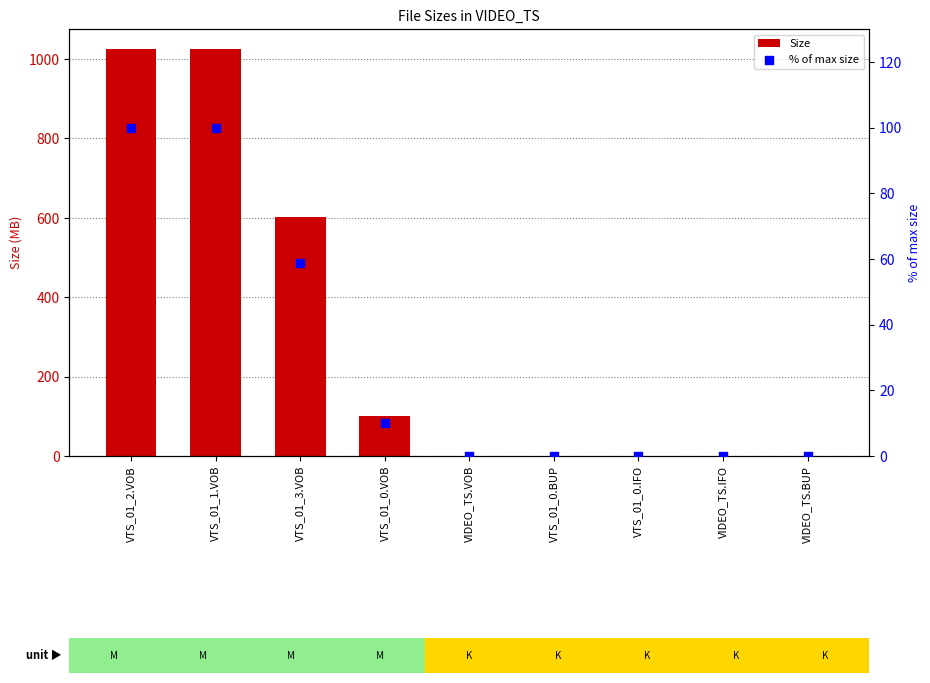

What is the total value across all series at VTS_01_1.VOB?

1123.8